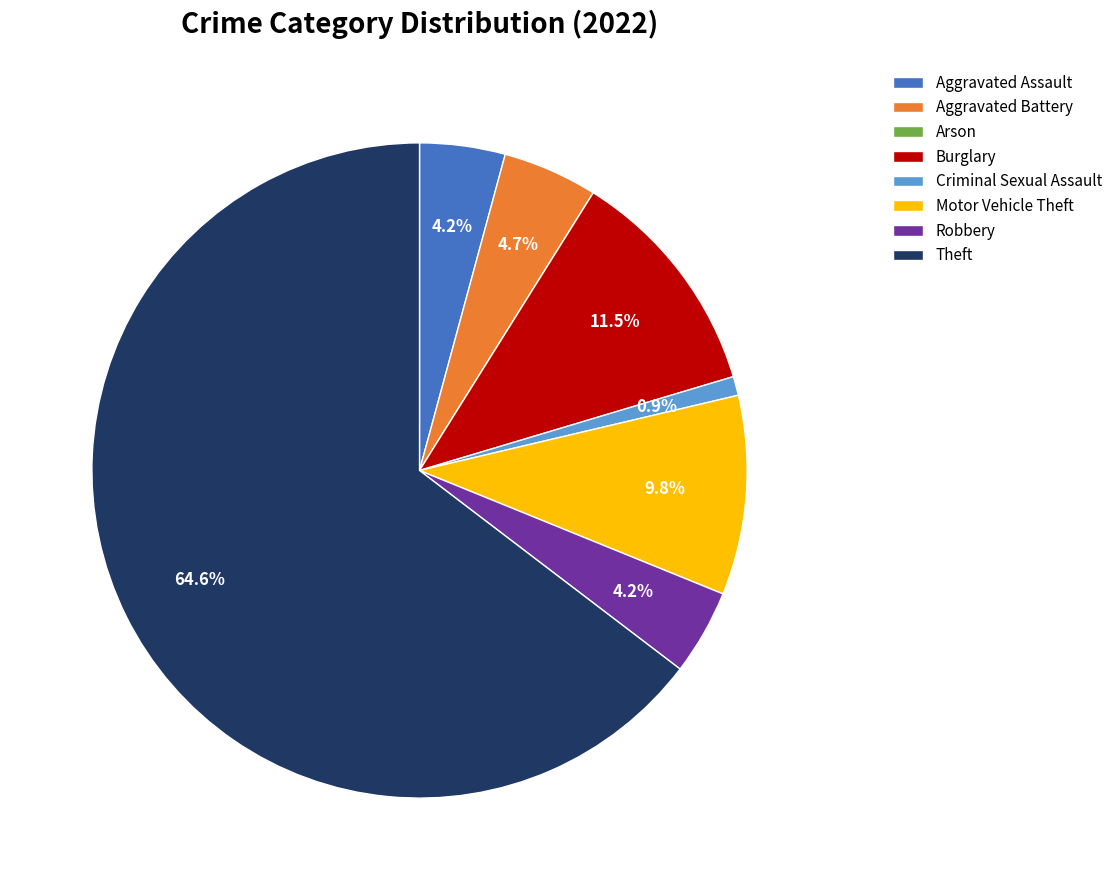

The Criminal Sexual Assault slice represents 1% of the pie. True or false?

True